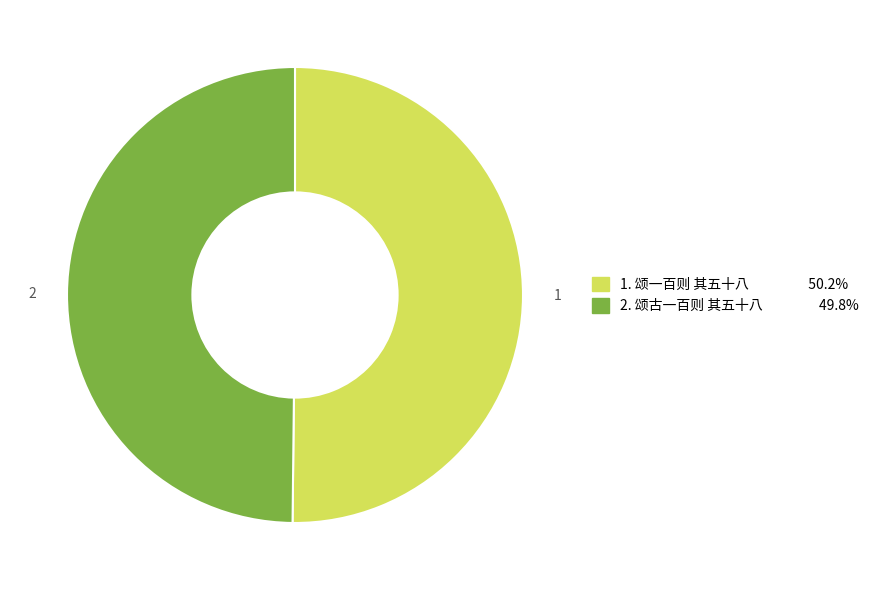

What is the ratio of the value at 1. 颂一百则 其五十八 50.2% to the value at 2. 颂古一百则 其五十八 49.8%?

1.0